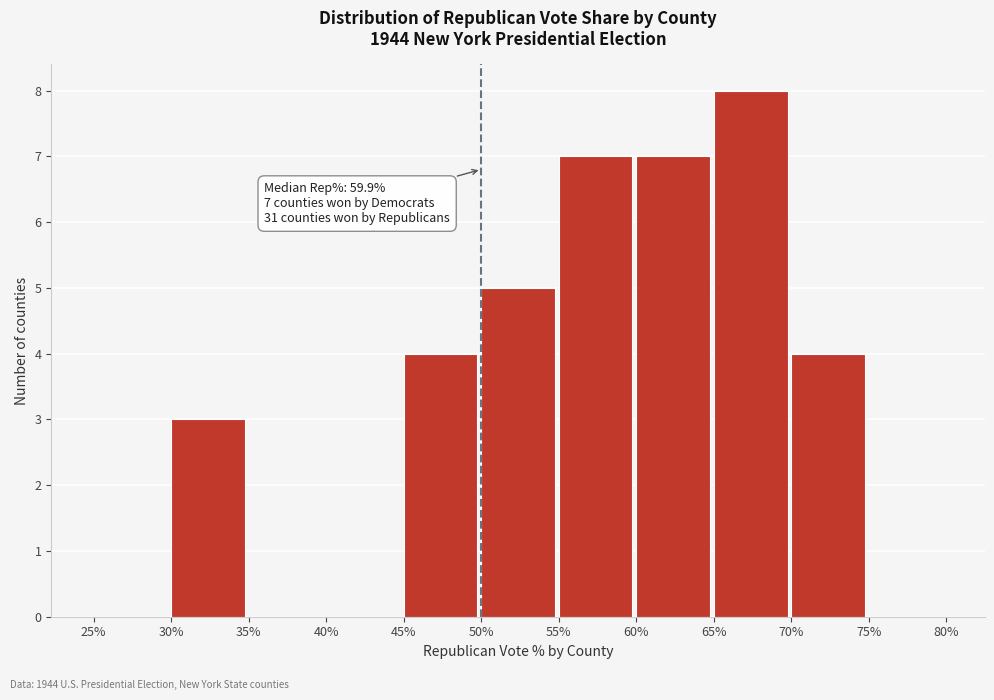

Over which range of the x-axis is the bar tallest?

65% to 70%